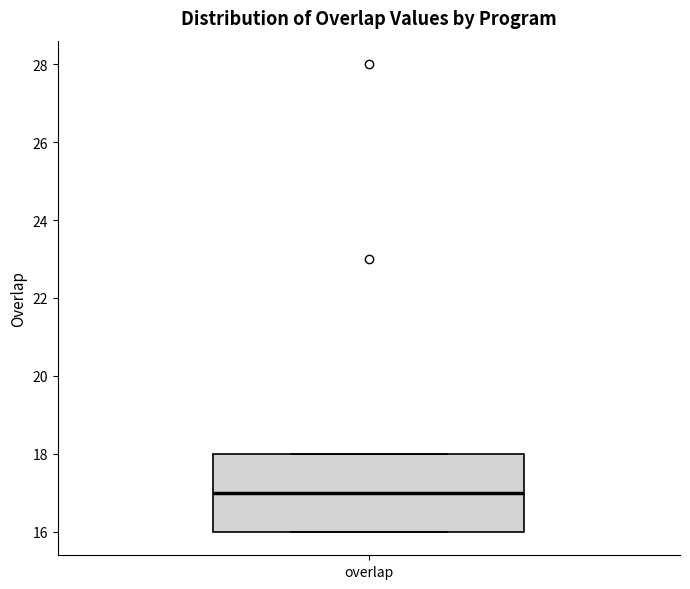

Where is the lower edge of the box for overlap on the y-axis? The values are not printed on the chart, so give them approximately, as read against the axis.

16